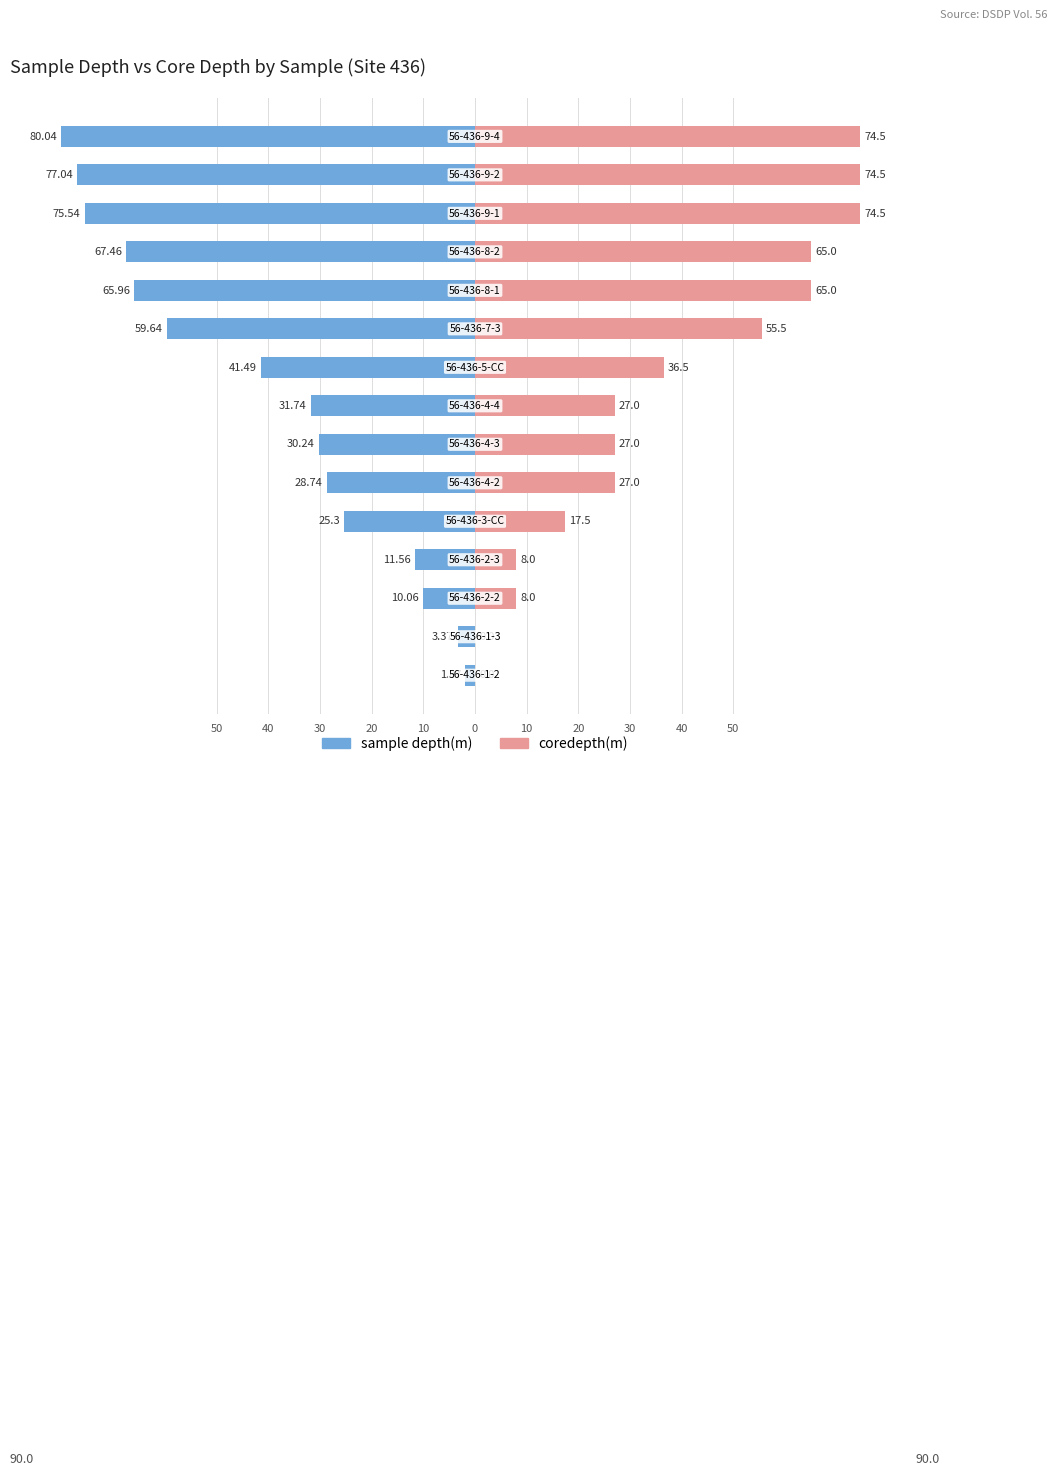

How many values in the sample depth(m) series exceed -31?

7